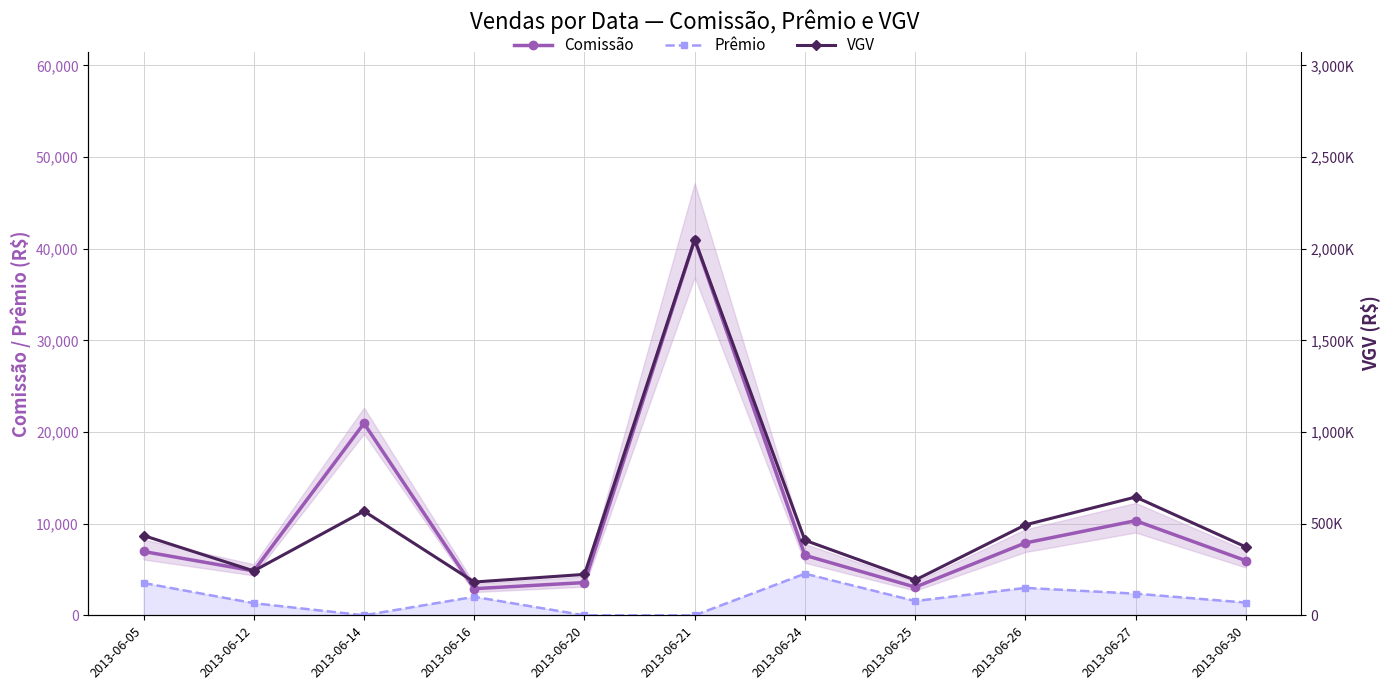

True or false: Prêmio and VGV intersect in this chart.

False